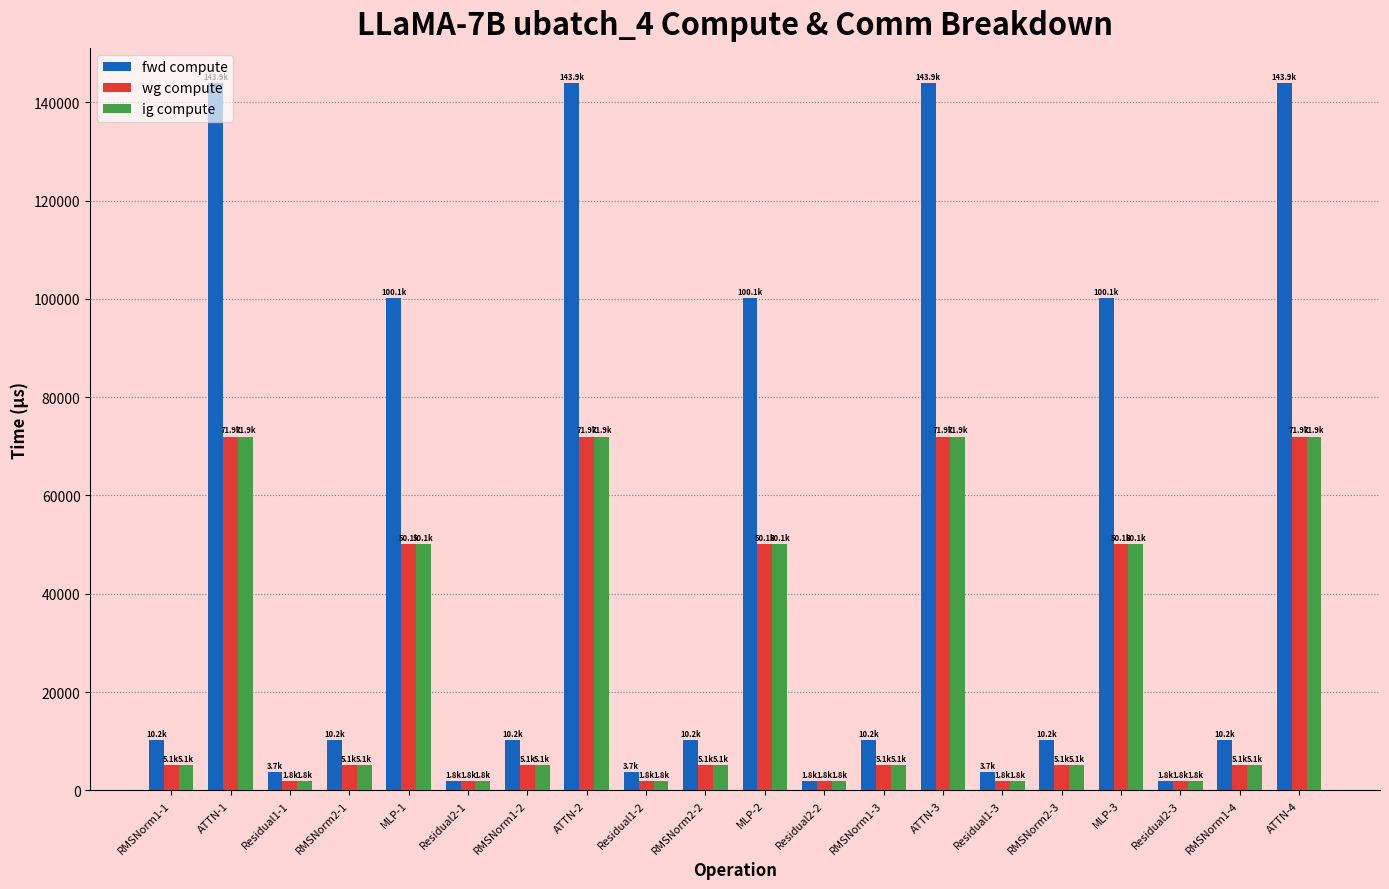

The value of ig compute at Residual1-3 is 1841.7. True or false?

True